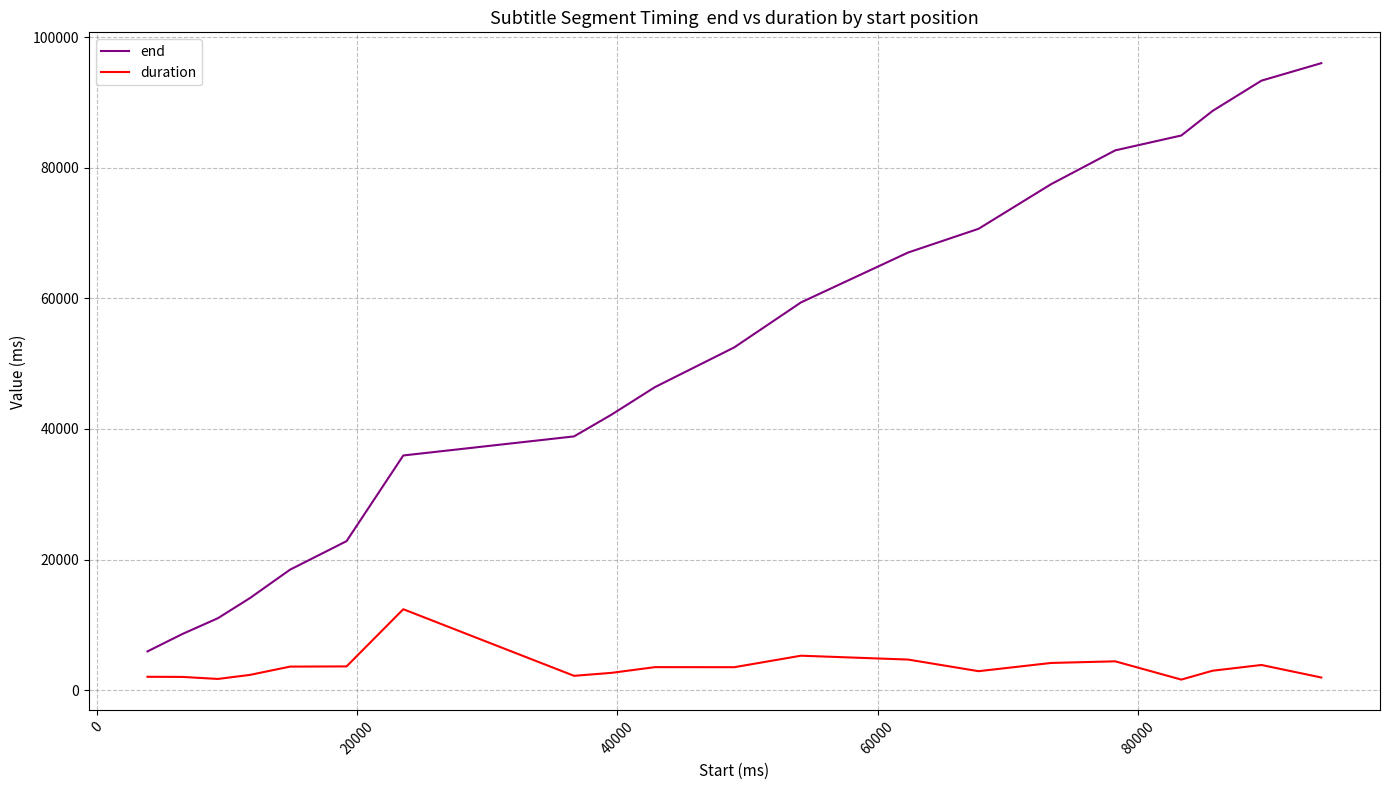

True or false: end and duration cross at least once.

False